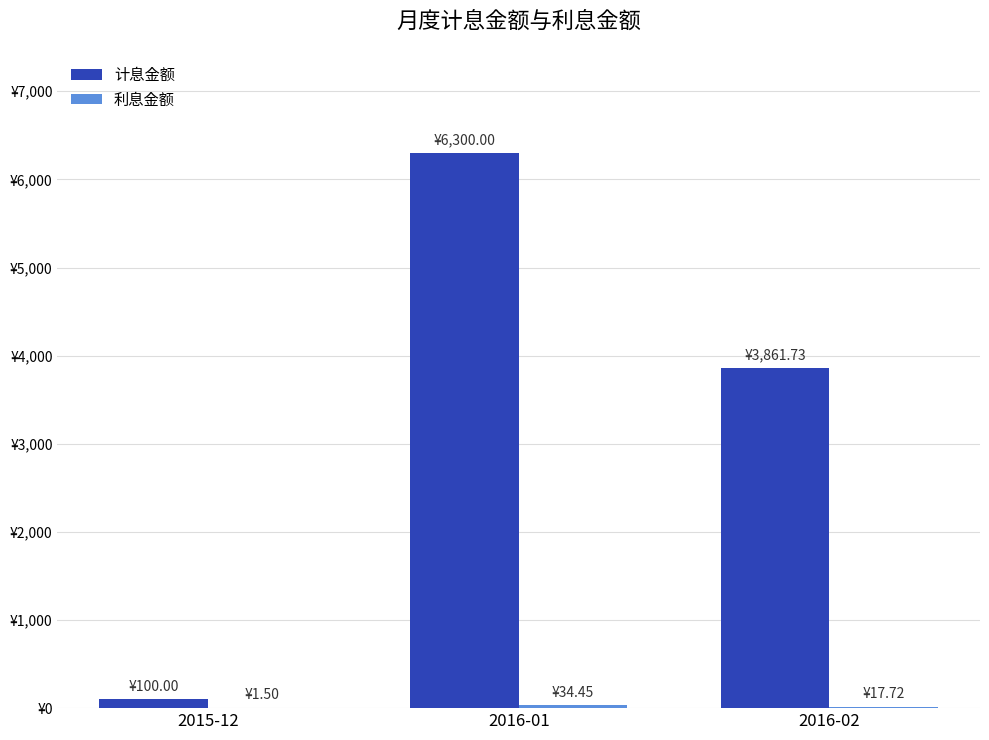

Does the chart contain stacked bars?

No